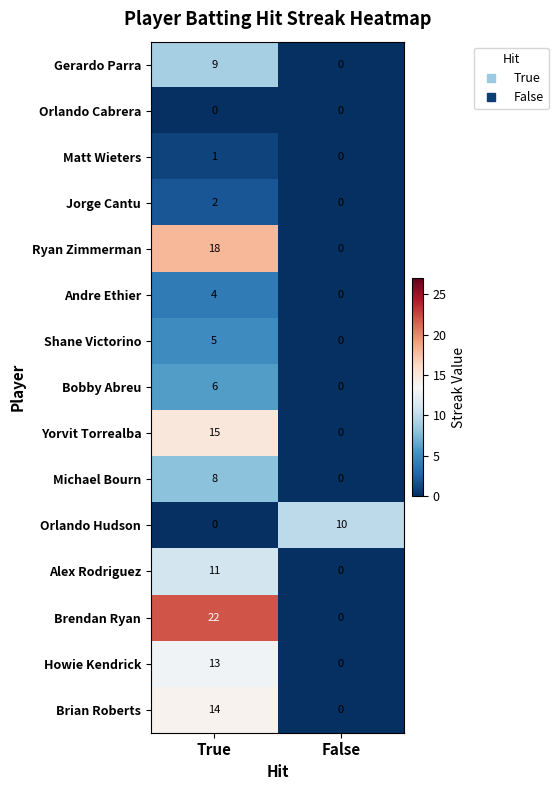

Reading right to left, what are all the values shown in this chart?

Gerardo Parra: 0	9
Orlando Cabrera: 0	0
Matt Wieters: 0	1
Jorge Cantu: 0	2
Ryan Zimmerman: 0	18
Andre Ethier: 0	4
Shane Victorino: 0	5
Bobby Abreu: 0	6
Yorvit Torrealba: 0	15
Michael Bourn: 0	8
Orlando Hudson: 10	0
Alex Rodriguez: 0	11
Brendan Ryan: 0	22
Howie Kendrick: 0	13
Brian Roberts: 0	14